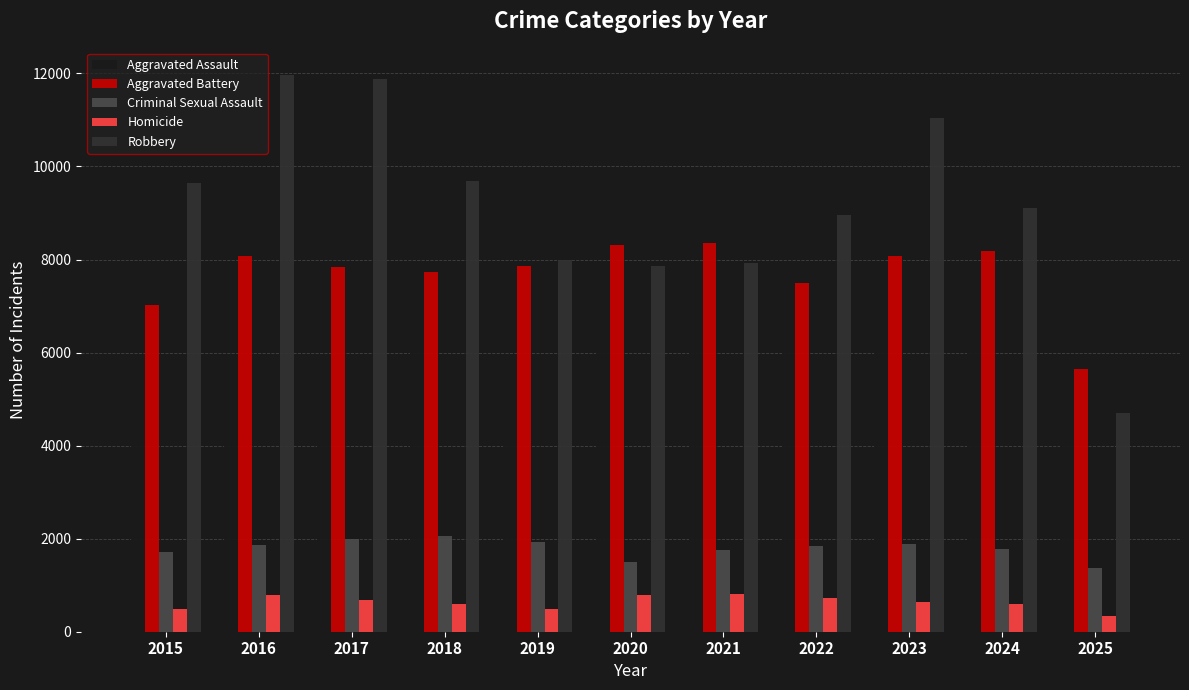

What is the average value of the Robbery series?

9160